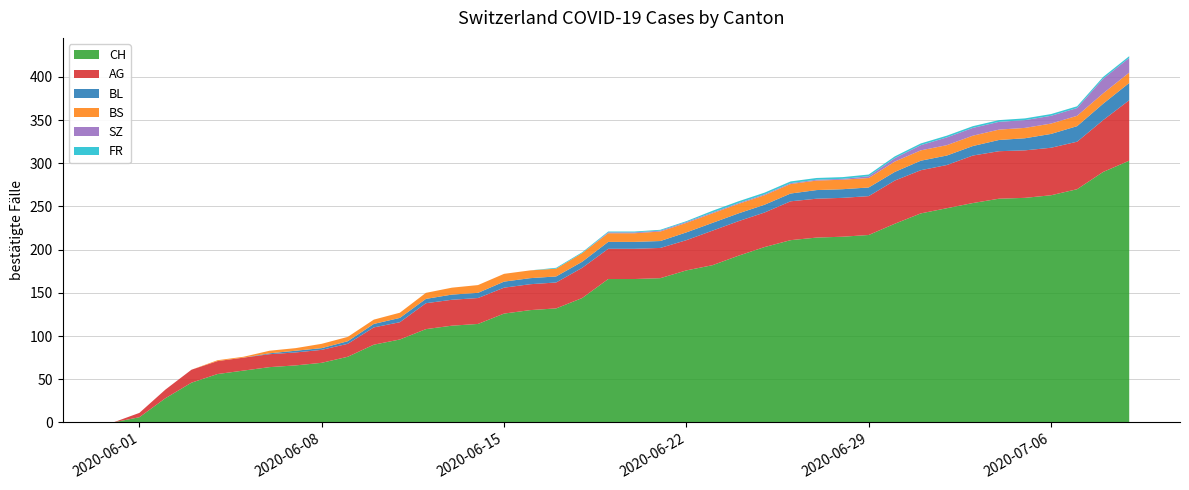

Reading right to left, what are all the values shown in this chart?

CH: 303	290	270	263	260	259	254	248	242	230	217	215	214	211	203	193	182	176	167	166	166	144	132	130	126	114	112	108	96	90	76	69	66	64	60	56	46	28	6	0
AG: 70	60	55	55	55	55	55	50	50	50	45	45	45	45	40	40	40	35	35	35	35	35	30	30	30	30	30	30	20	20	15	15	15	15	15	15	15	10	5	0
BL: 20	19	18	16	14	13	11	11	11	10	10	10	10	9	9	9	9	9	8	8	8	7	7	7	7	6	6	5	5	4	3	2	2	1	0	0	0	0	0	0
BS: 12	12	12	12	12	12	12	12	12	12	11	11	11	11	11	11	11	11	11	10	10	10	9	9	9	9	8	7	6	5	5	5	3	3	1	1	0	0	0	0
SZ: 17	17	9	9	9	9	9	9	6	4	2	1	1	1	1	1	1	1	1	1	1	0	0	0	0	0	0	0	0	0	0	0	0	0	0	0	0	0	0	0
FR: 2	2	2	2	2	2	2	2	2	2	2	2	2	2	2	2	2	1	1	1	1	1	1	0	0	0	0	0	0	0	0	0	0	0	0	0	0	0	0	0